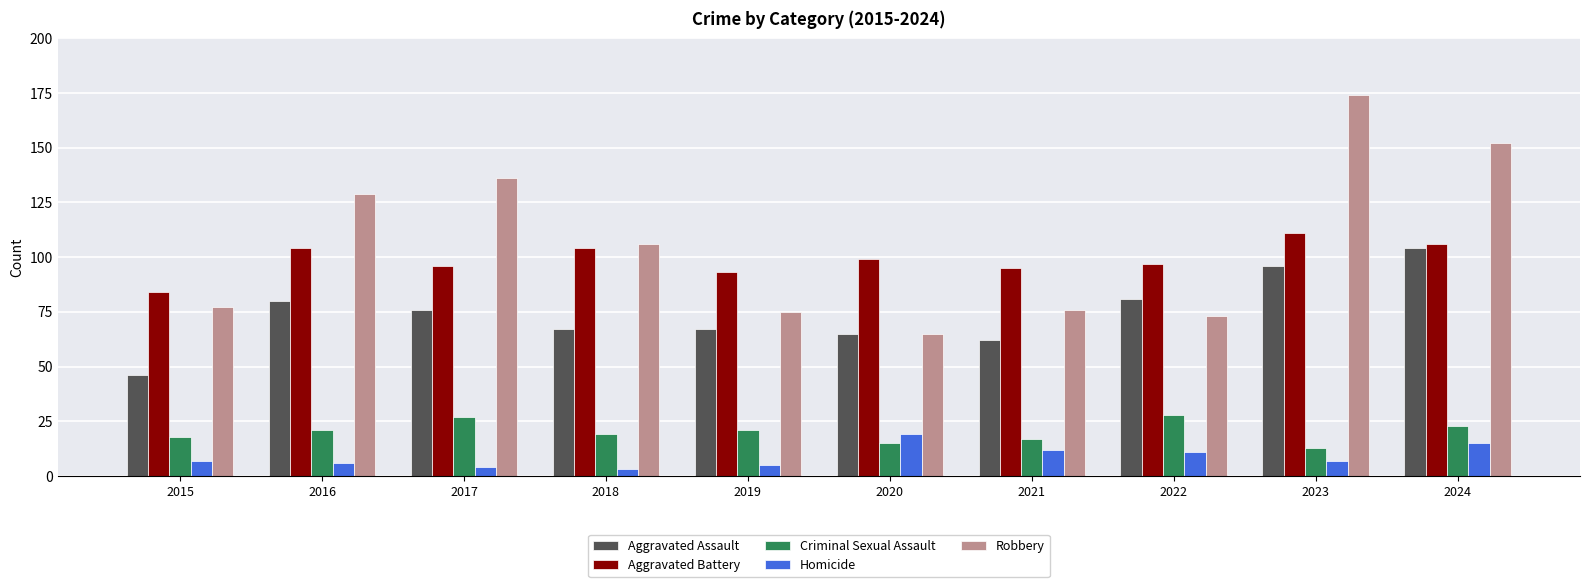

Where is Robbery nearest to the value 119?

2016